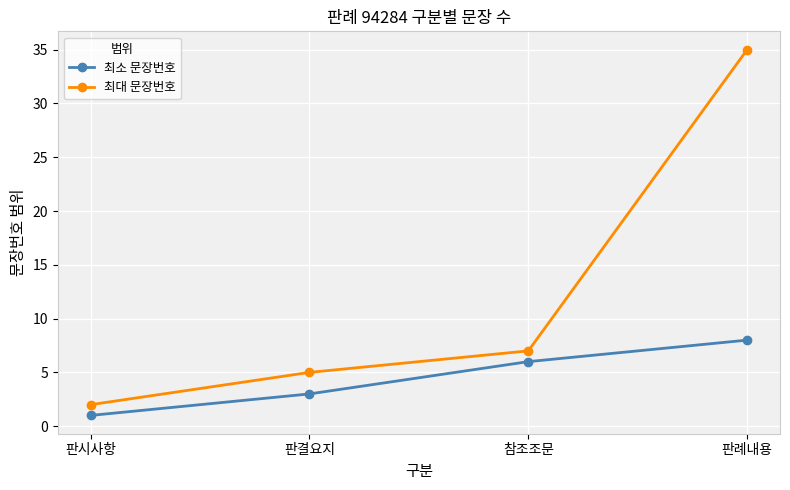

True or false: 최대 문장번호 has a value of 35 at 판례내용.

True